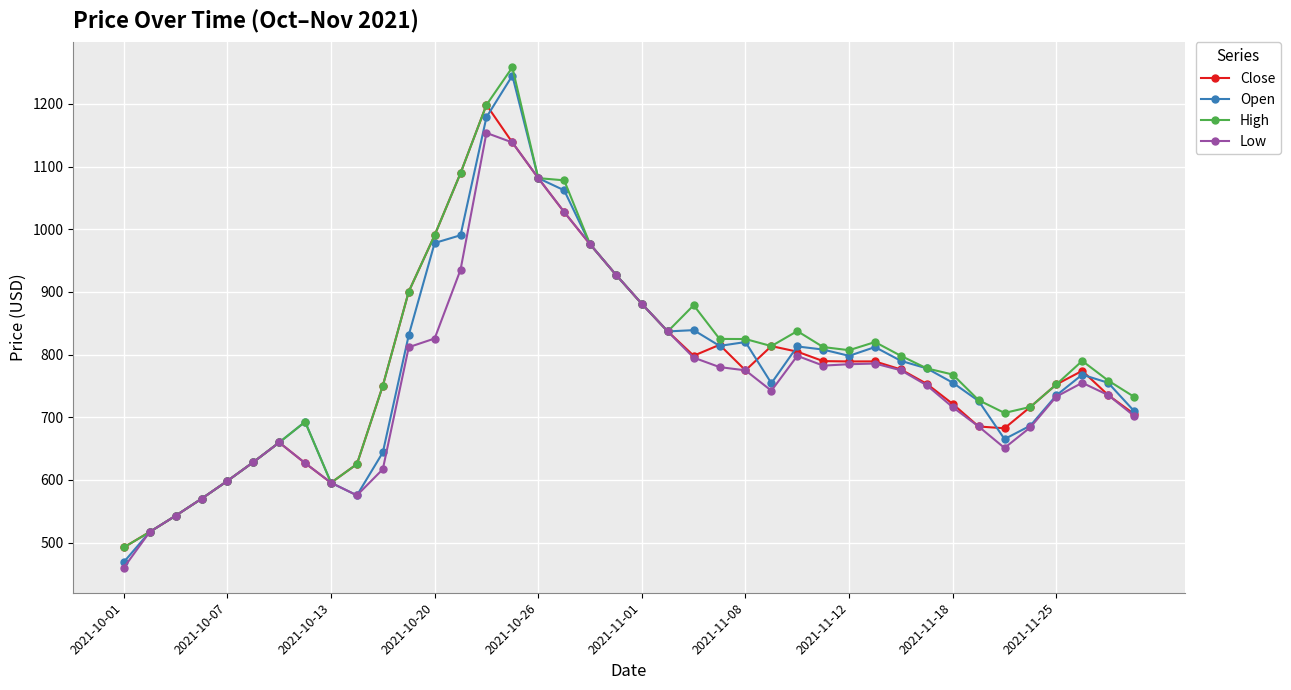

What is the greatest value displayed?

1258.2